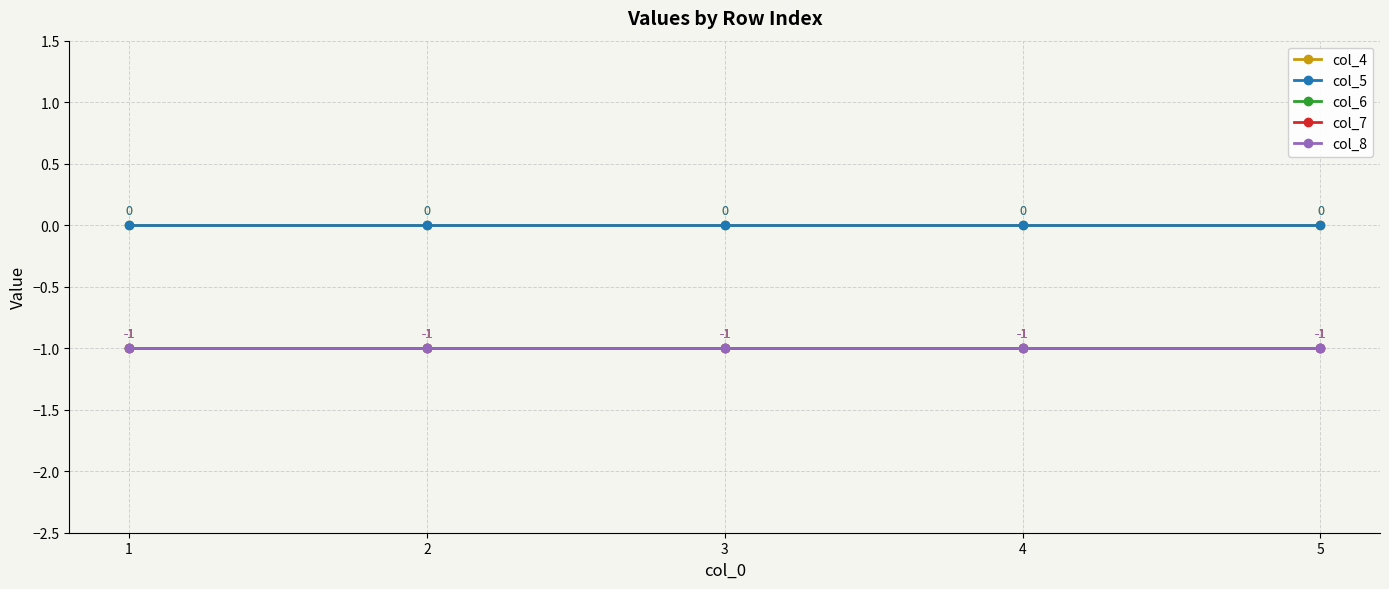

What is the value of the col_8 point at the 3rd from the left?

-1